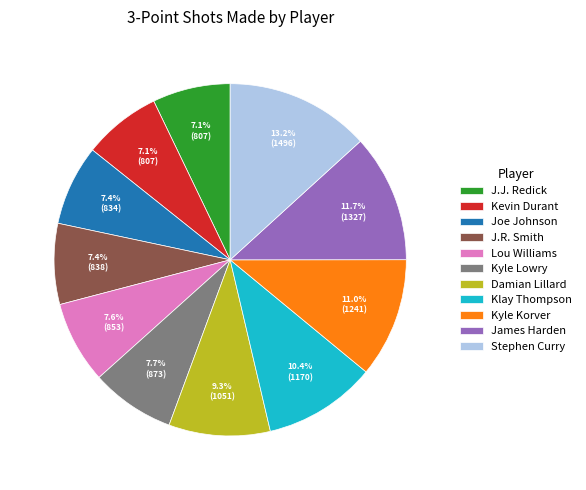

To the nearest percent, what is the difference between the Kyle Korver and Stephen Curry slice percentages?

2%